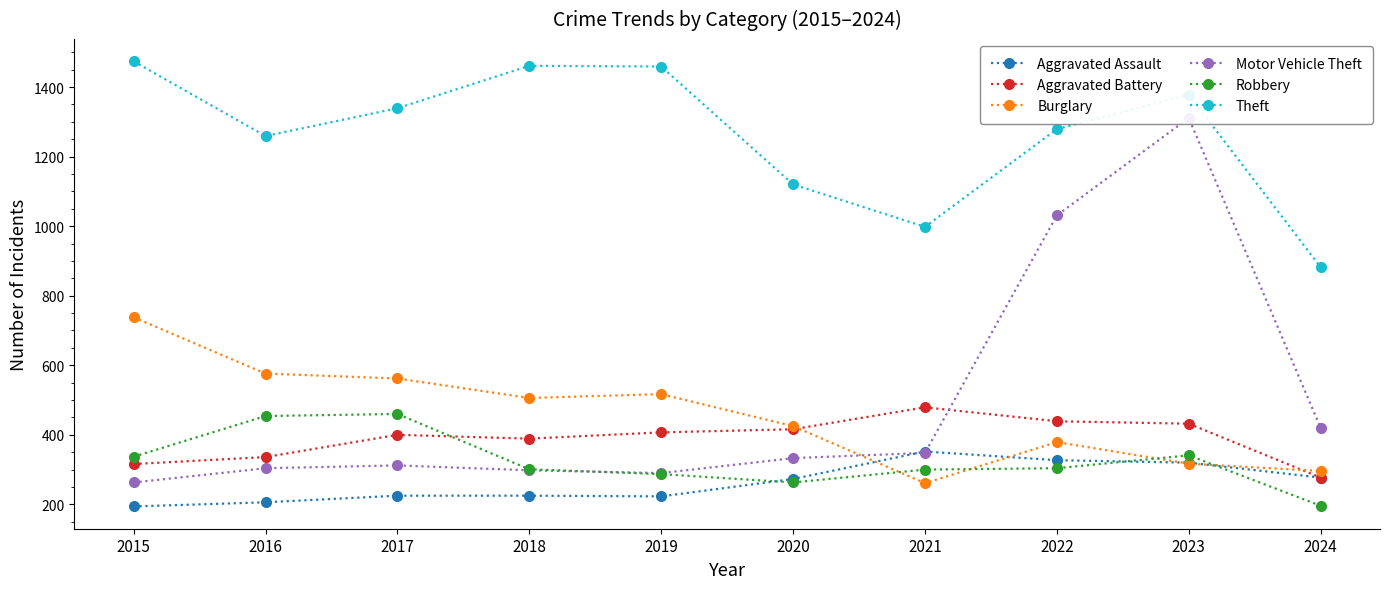

How many lines are shown in the chart?

6